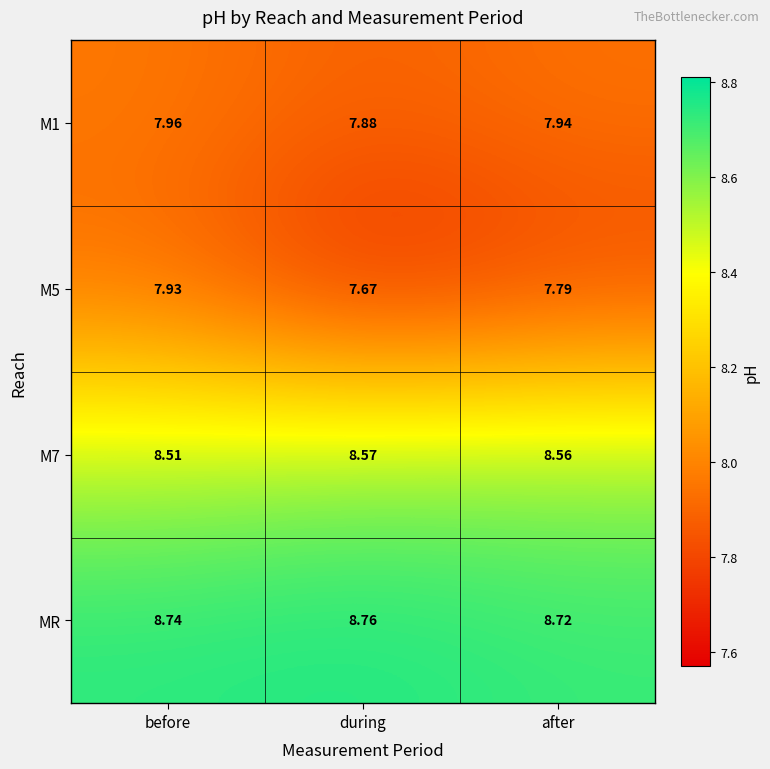

Rank the categories by MR value from highest to lowest.

during, before, after